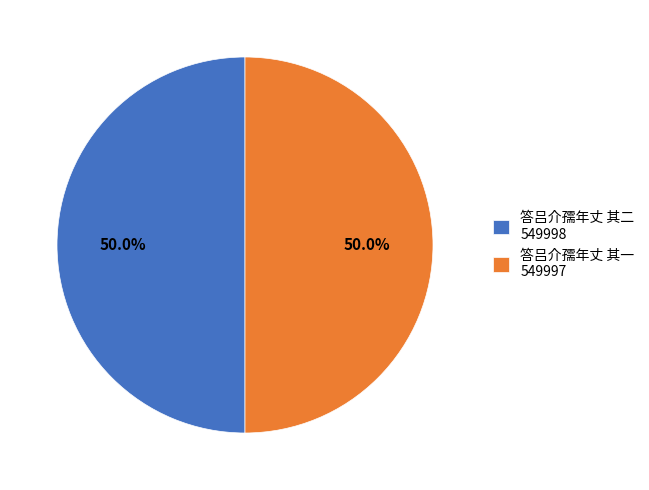

How much of the chart is everything except 答吕介孺年丈 其一?

50.0%